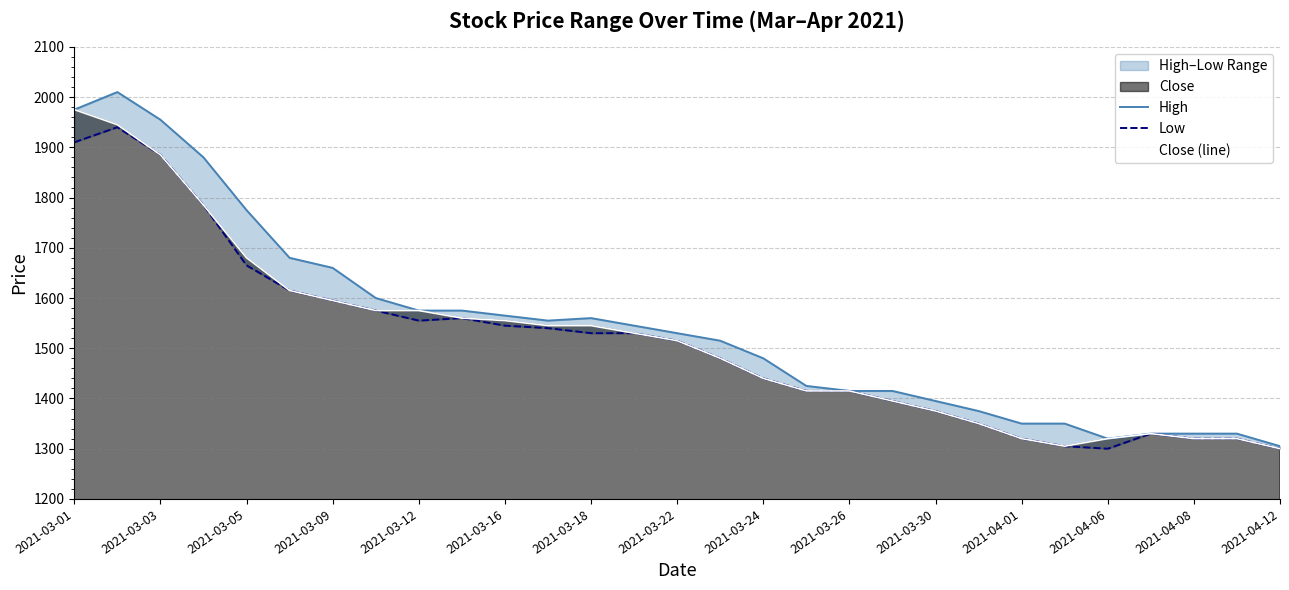

True or false: Low has more than 2 points higher than both neighbors.

True